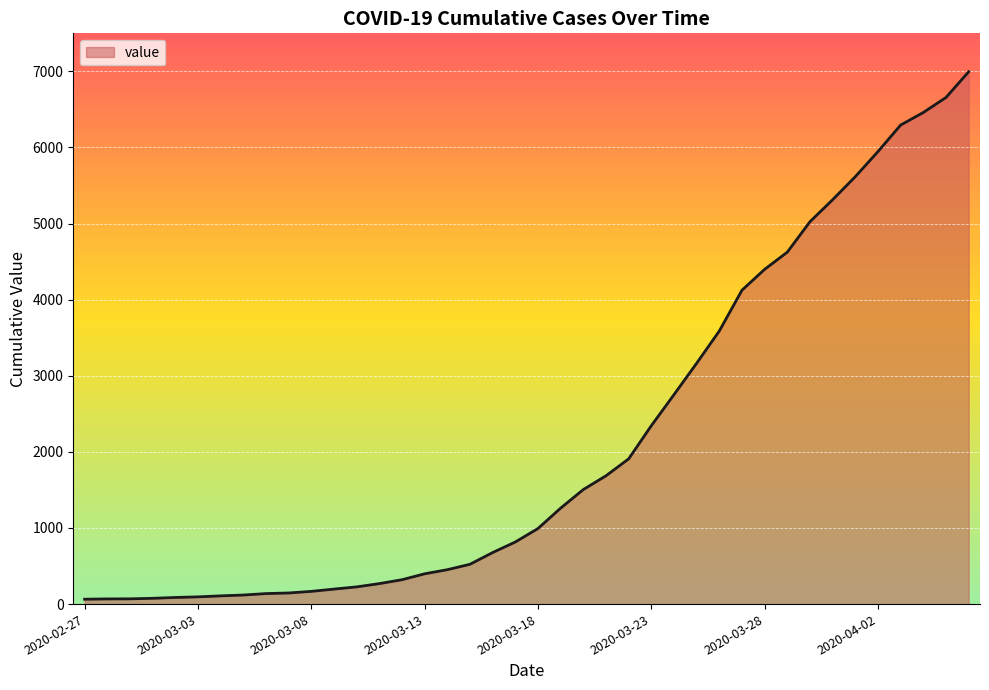

What is the maximum value shown in the chart?

6995